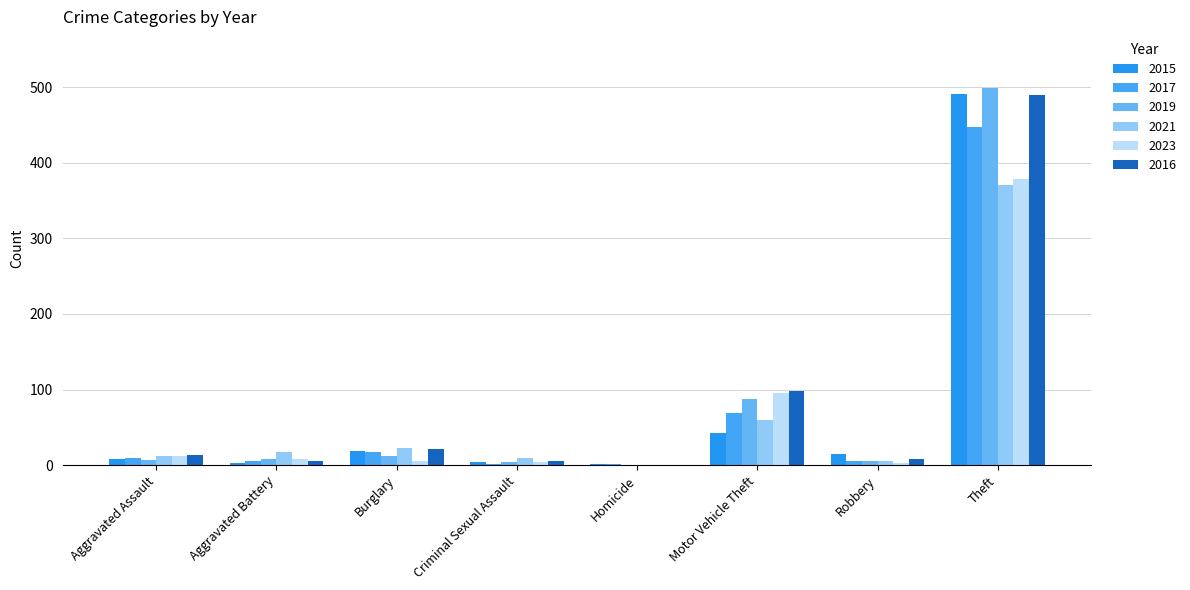

True or false: 2019 has a value of 12 at Burglary.

True